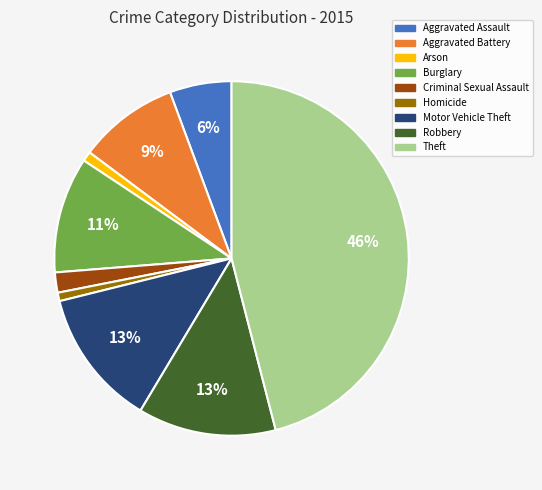

Which category has the biggest portion of the pie?

Theft